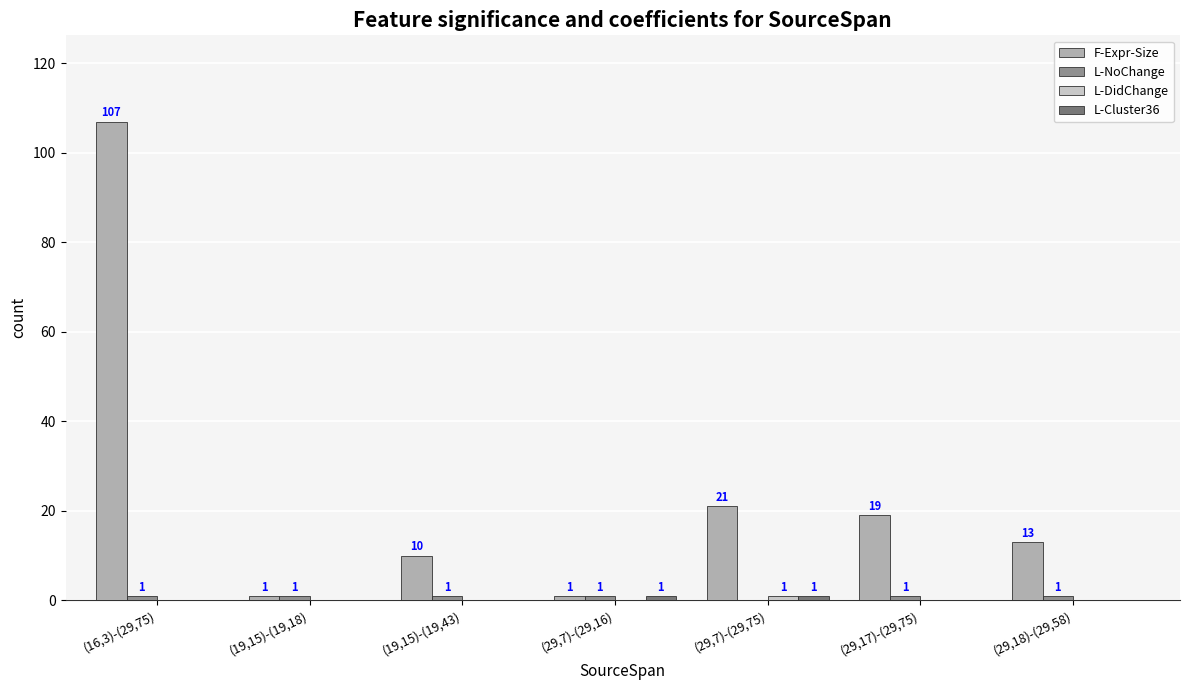

Which category has the highest value across all series?

(16,3)-(29,75)